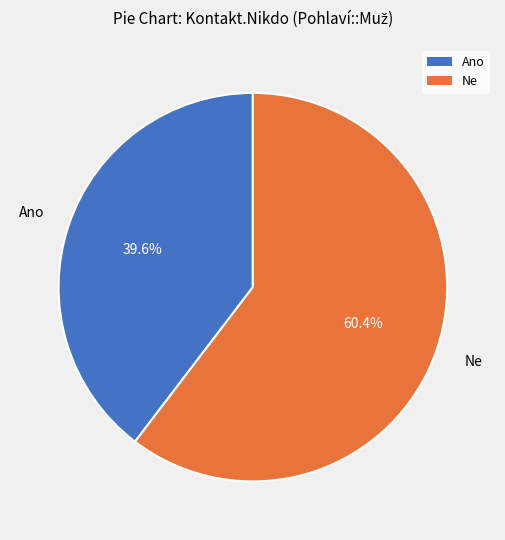

Does Ano represent more than half of the total?

No